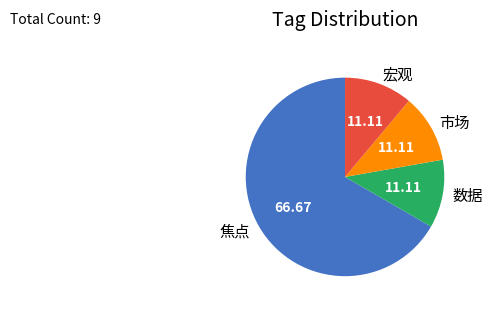

Which category accounts for the majority?

焦点